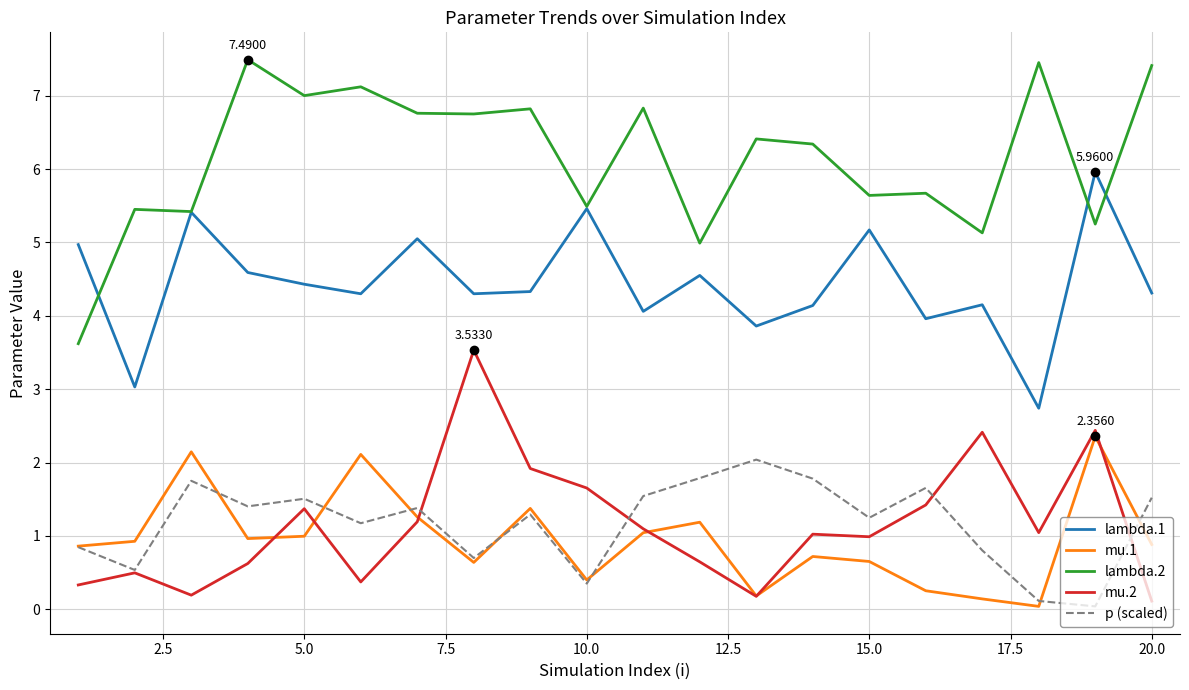

True or false: lambda.2 and mu.1 cross at least once.

False